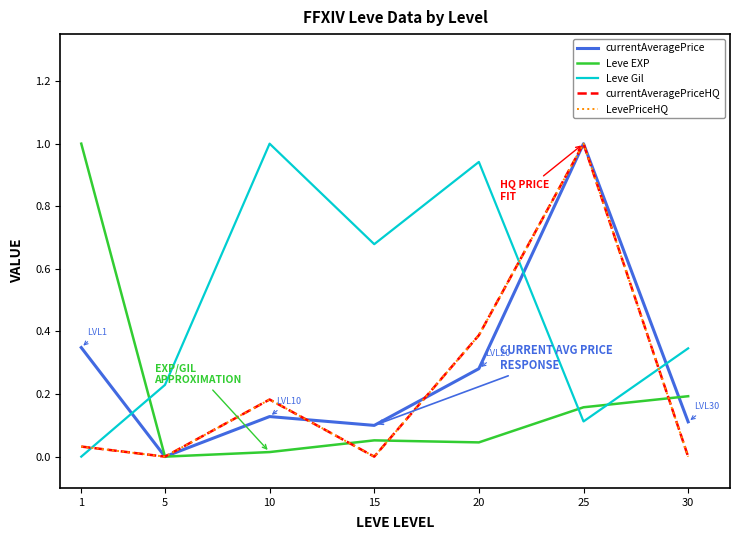

Is this an area chart (filled region under the line)?

No